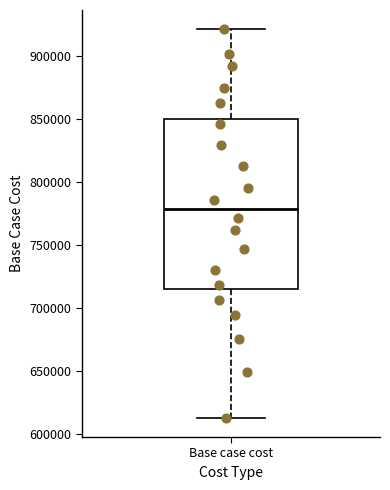

Where is the lower edge of the box for Base case cost on the y-axis? The values are not printed on the chart, so give them approximately, as read against the axis.

715000